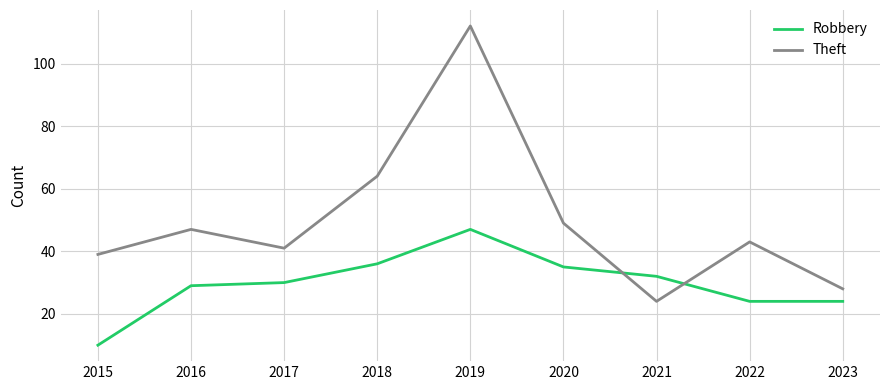

How many series are shown in this chart?

2